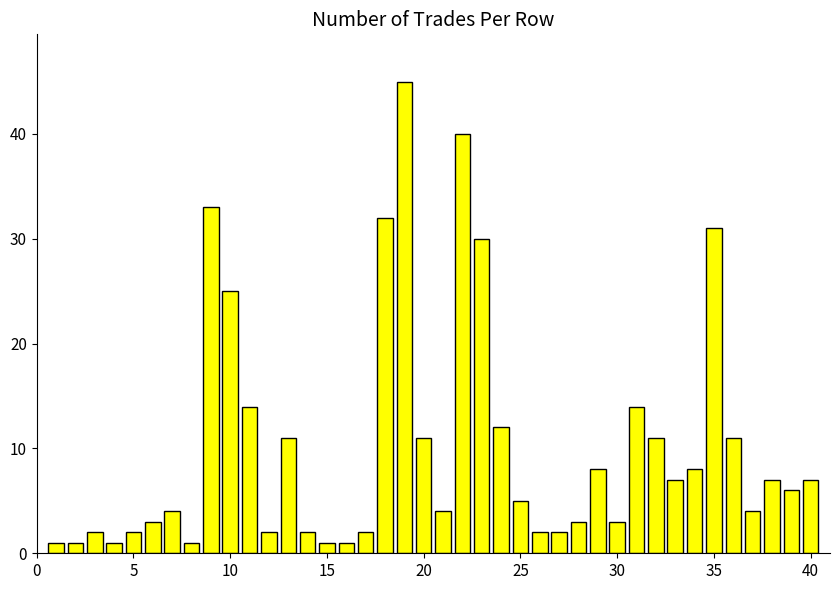

How many bars are there in total?

40